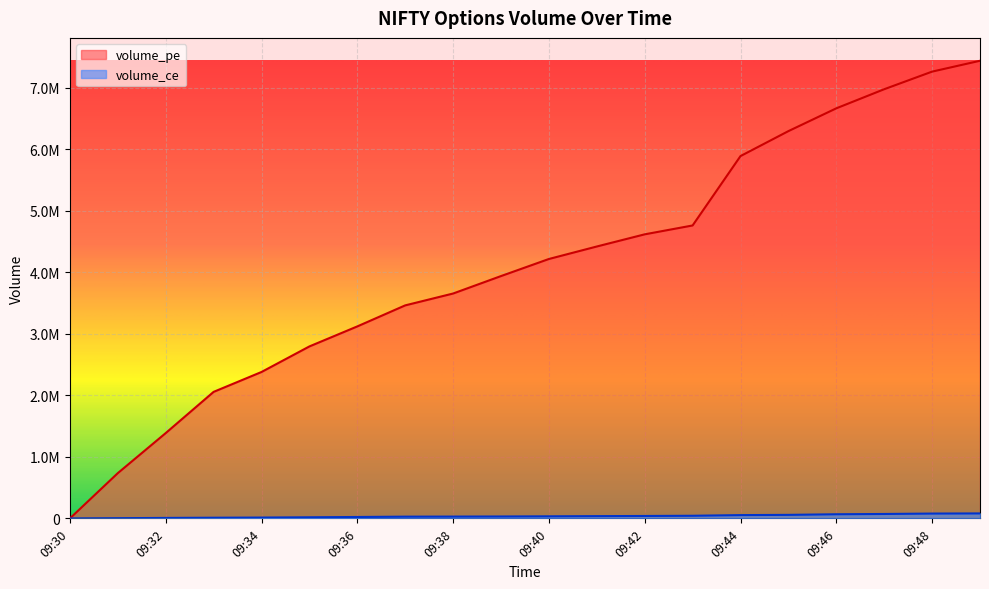

True or false: volume_ce and volume_pe intersect in this chart.

False